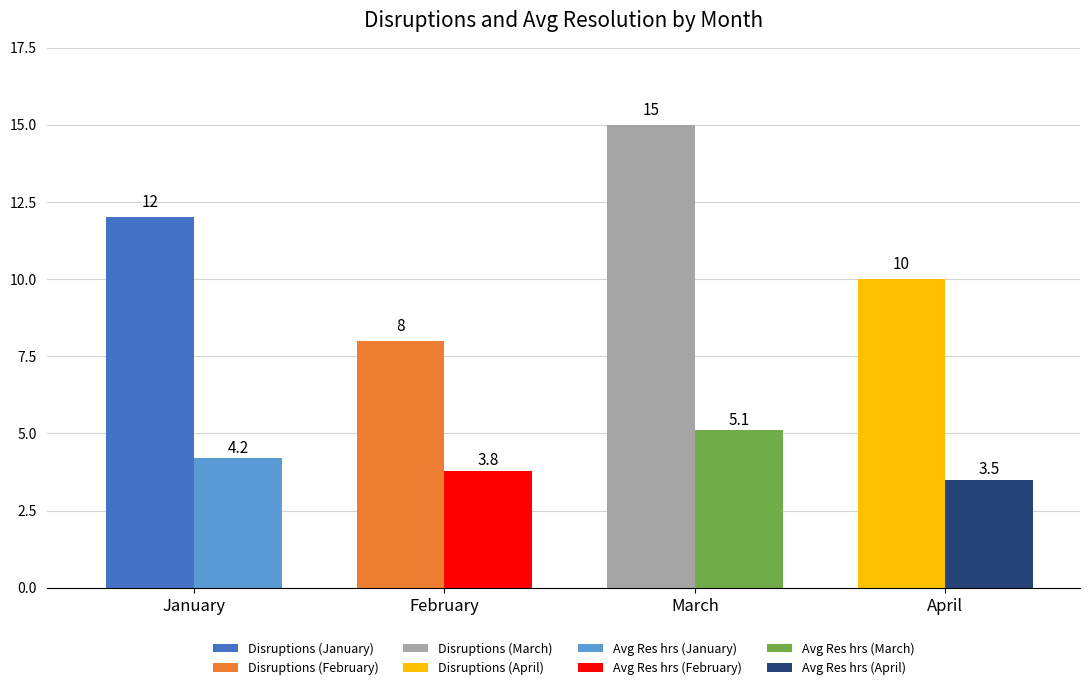

True or false: Avg Resolution (hrs) has a value of 3.5 at April.

True